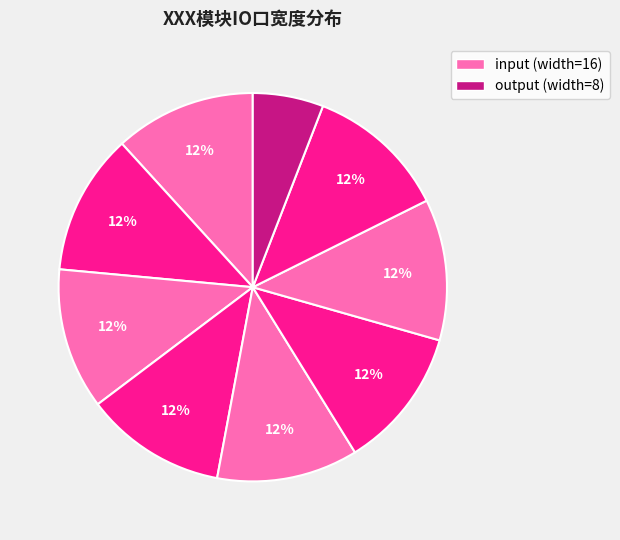

Count the number of slices in the pie.

9